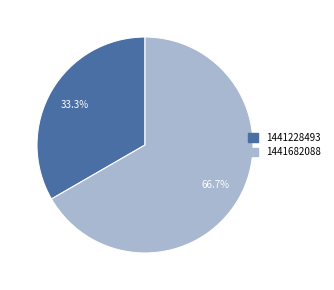

Is there a majority slice in this chart?

Yes